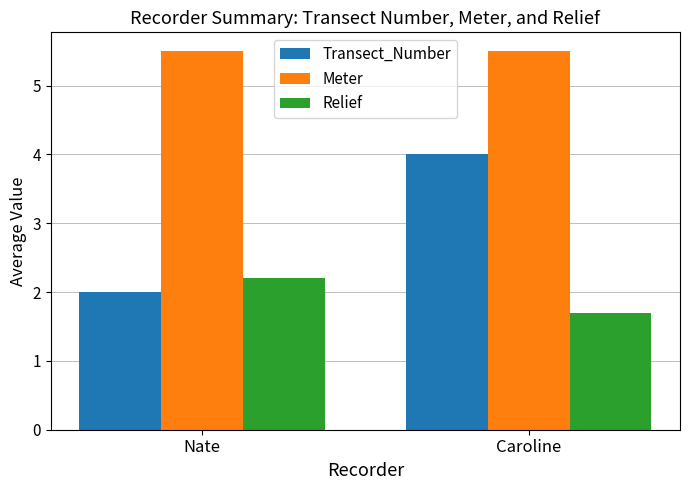

What is the lowest value of the Meter series?

5.5